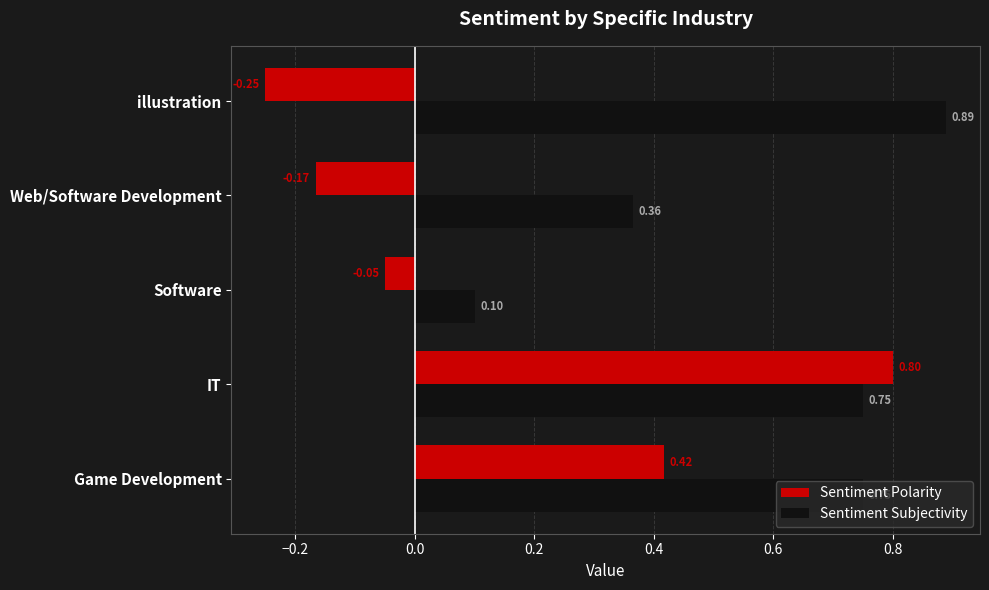

Which series has the largest range (max minus min)?

Sentiment Polarity